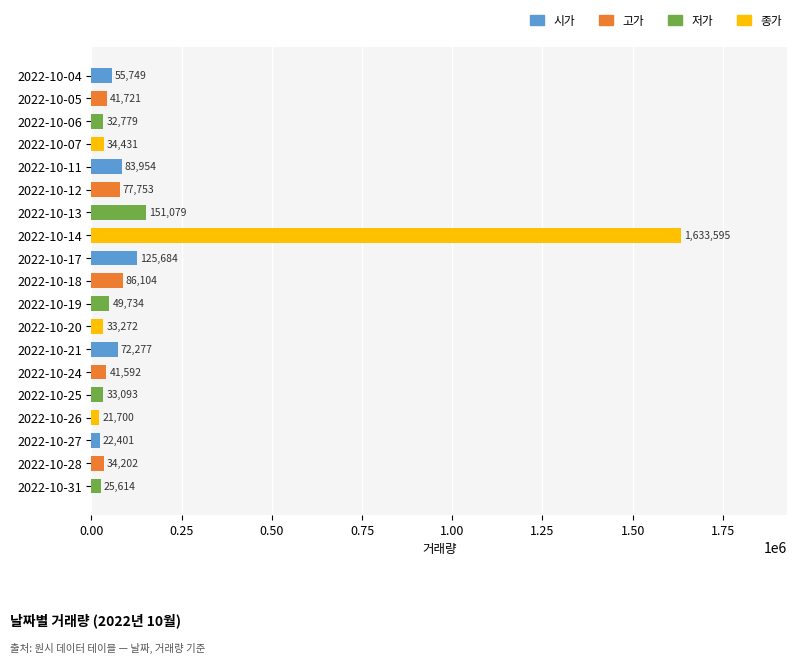

Reading top to bottom, what are all the values shown in this chart?

55749	41721	32779	34431	83954	77753	151079	1633595	125684	86104	49734	33272	72277	41592	33093	21700	22401	34202	25614